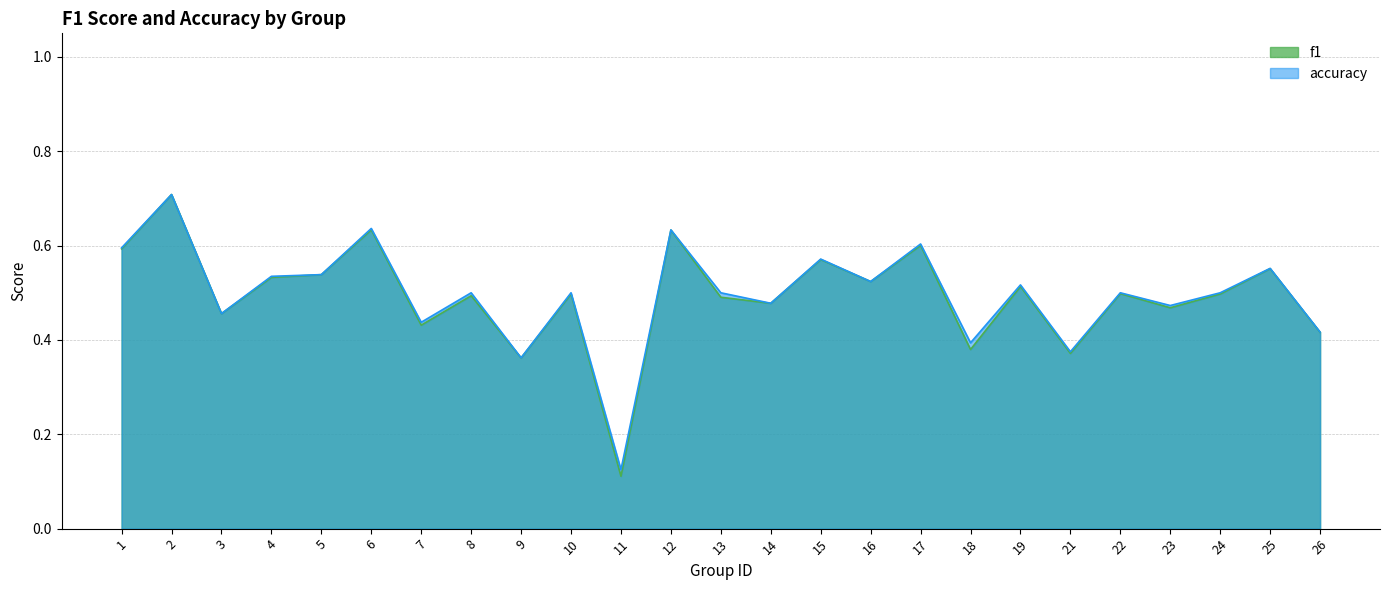

How many interior local peaks does the accuracy series have?

10